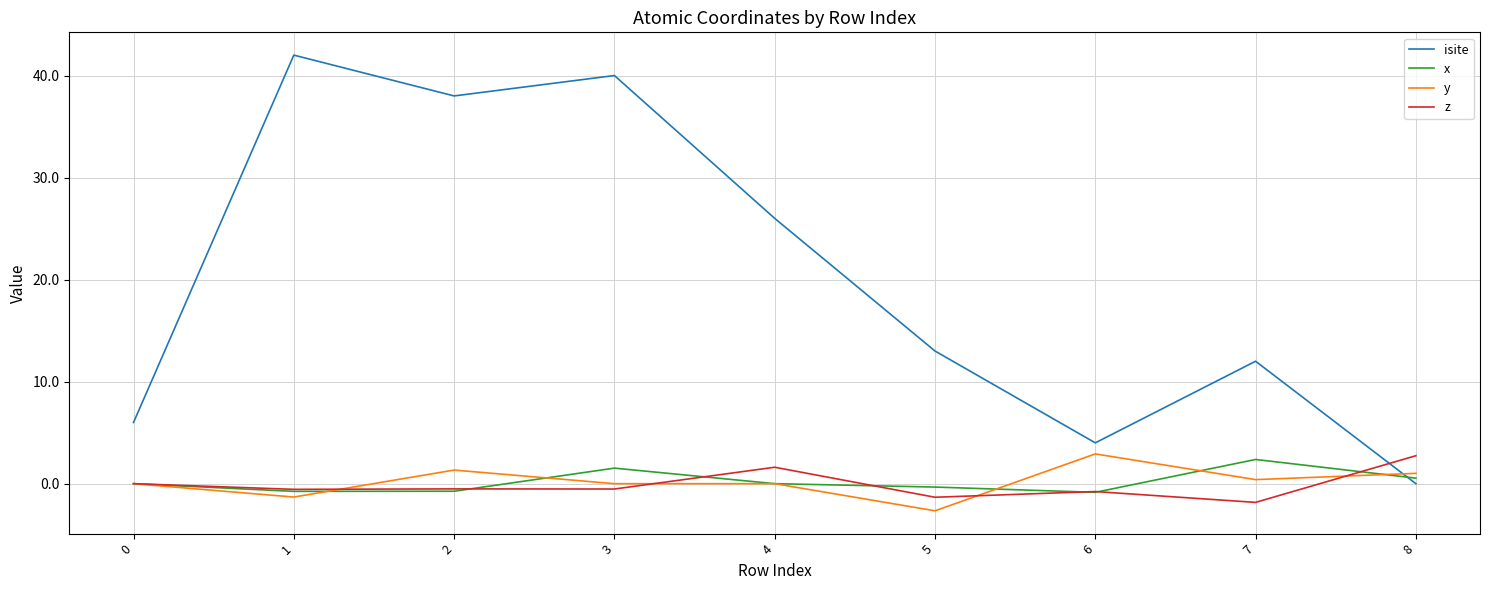

What is the difference between the highest and lowest values at 7?

13.8